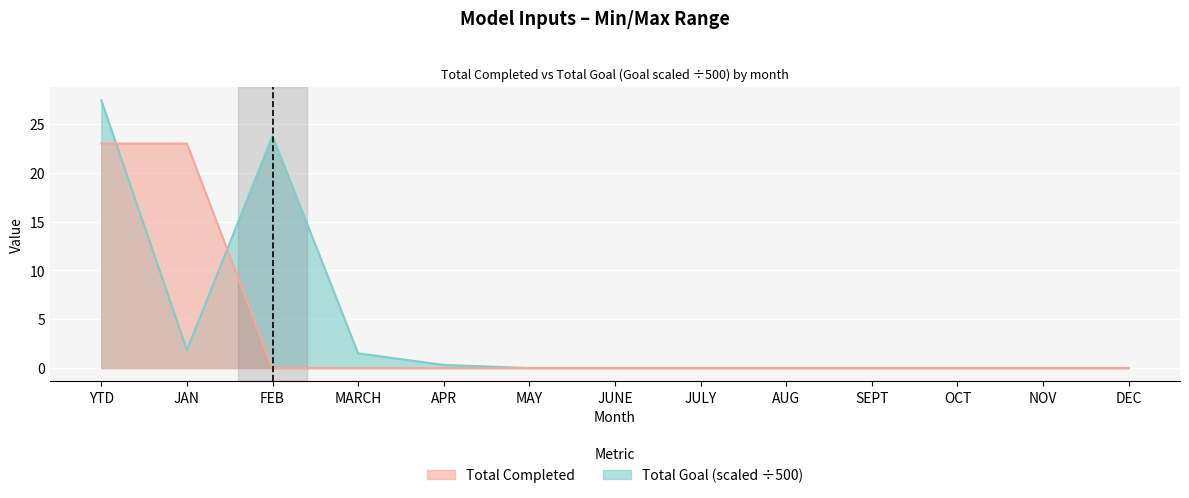

The value of Total Completed at OCT is 7.9. True or false?

False